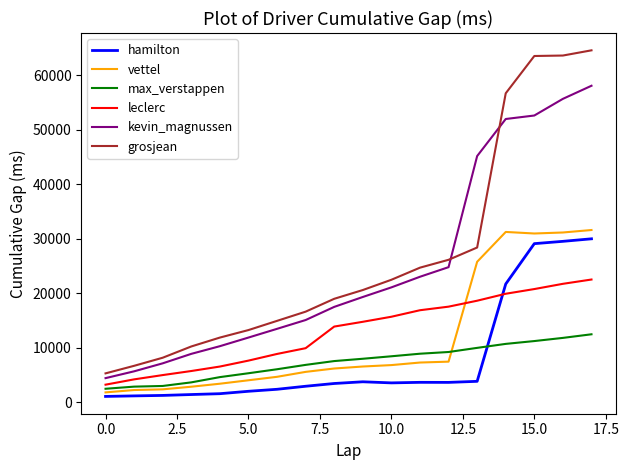

What is the highest value of the hamilton series?

29997